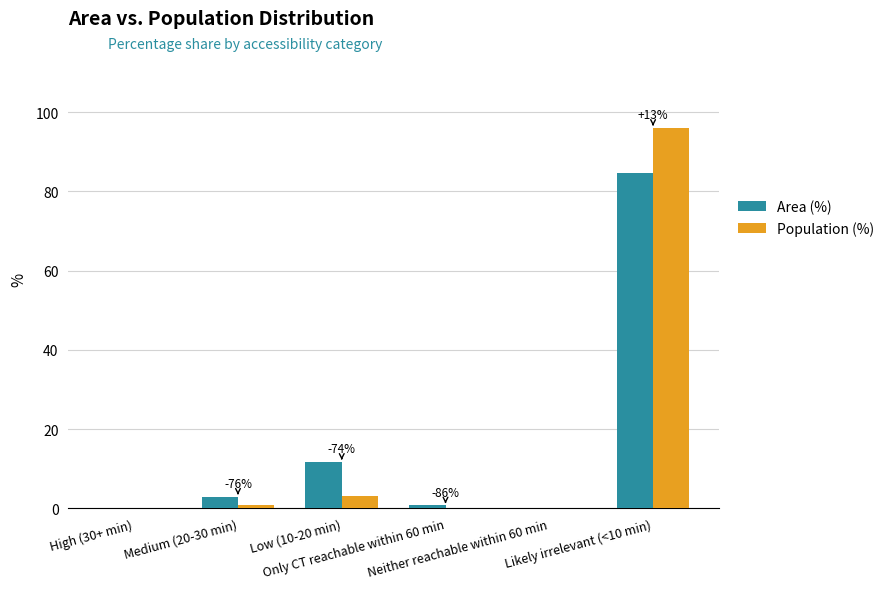

How many data points in Area (%) are above 2?

3